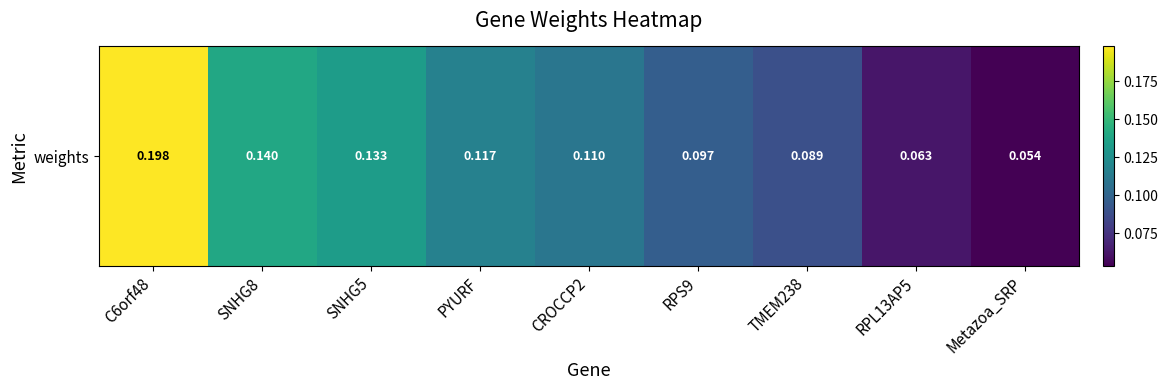

Rank the categories by value from highest to lowest.

C6orf48, SNHG8, SNHG5, PYURF, CROCCP2, RPS9, TMEM238, RPL13AP5, Metazoa_SRP